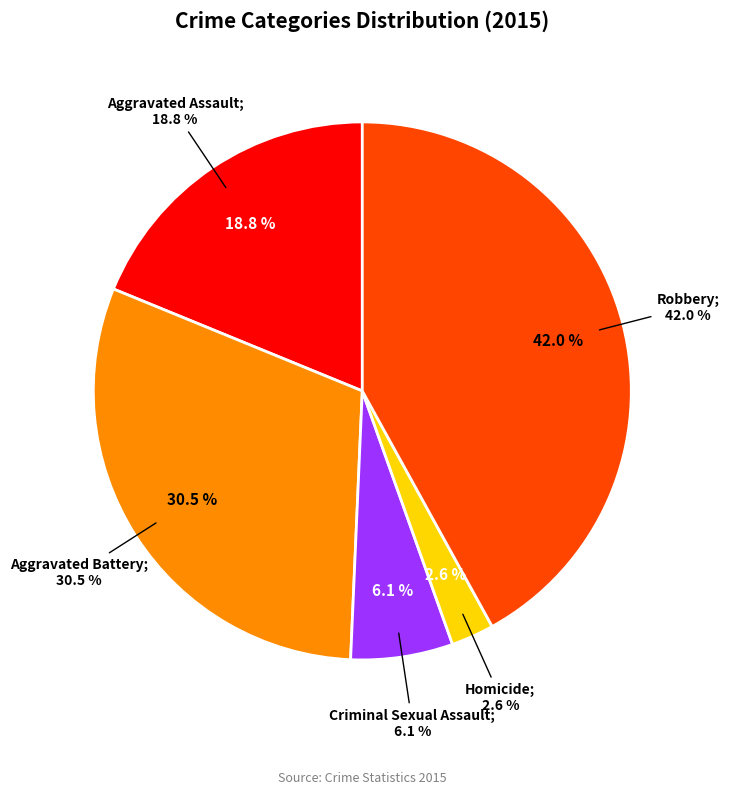

True or false: Homicide accounts for 1% of the total.

False